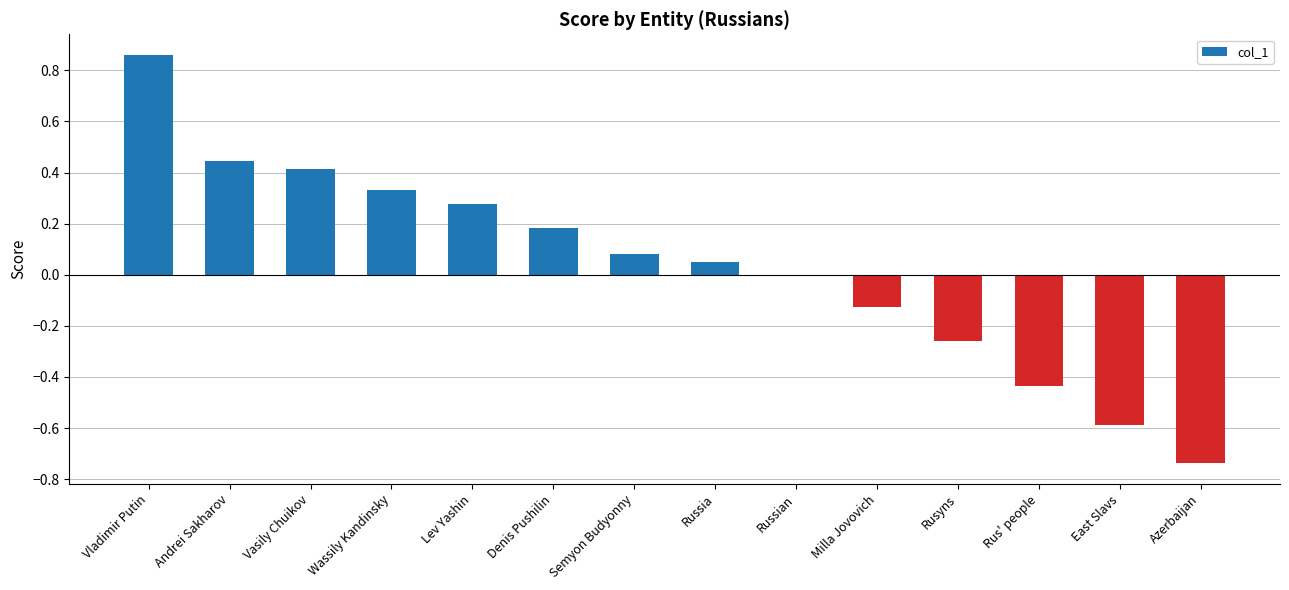

True or false: the data shows -0.1 at Rusyns.

False